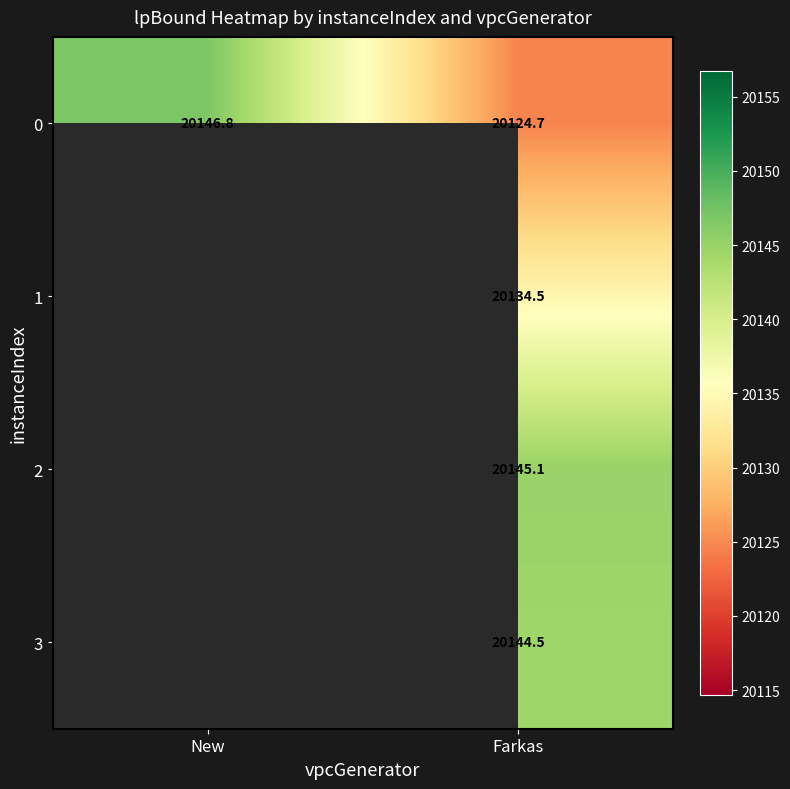

Is the value of 1 at Farkas greater than the value of 3 at Farkas?

No